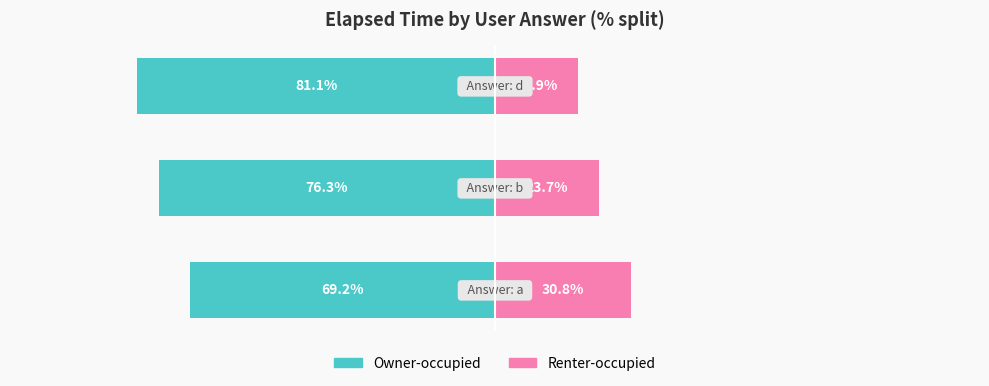

What is the minimum value for Owner-occupied?

-81.1